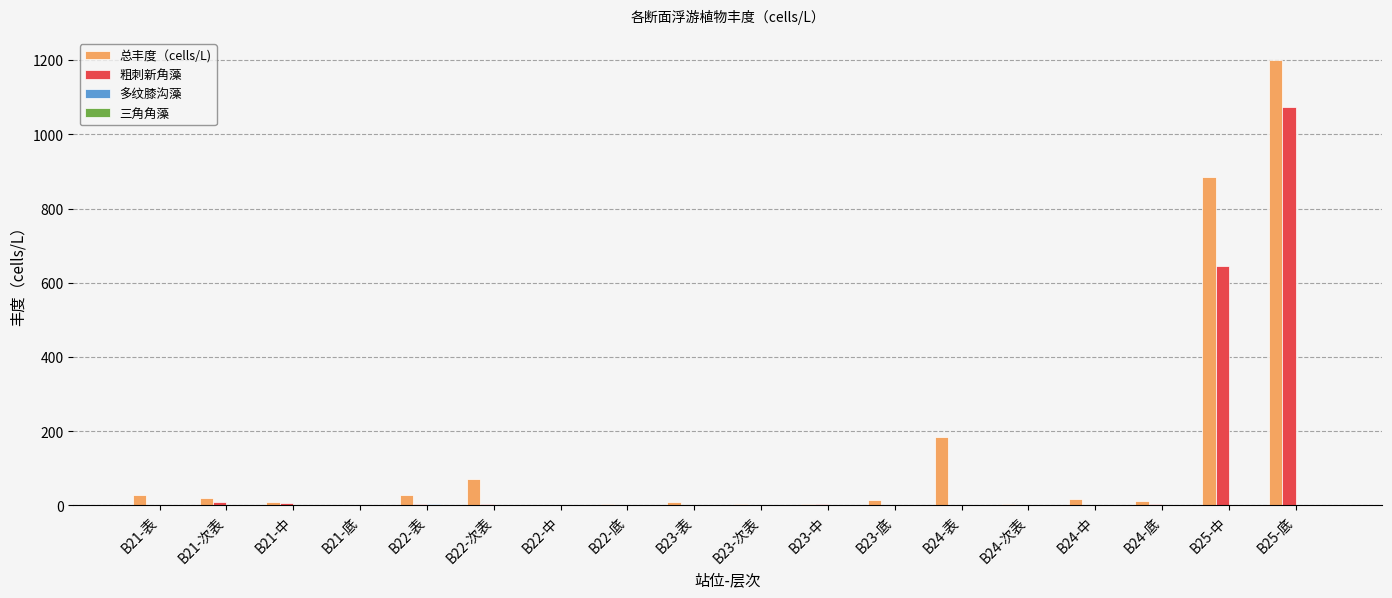

At which label is 粗刺新角藻 closest to 537?

B25-中